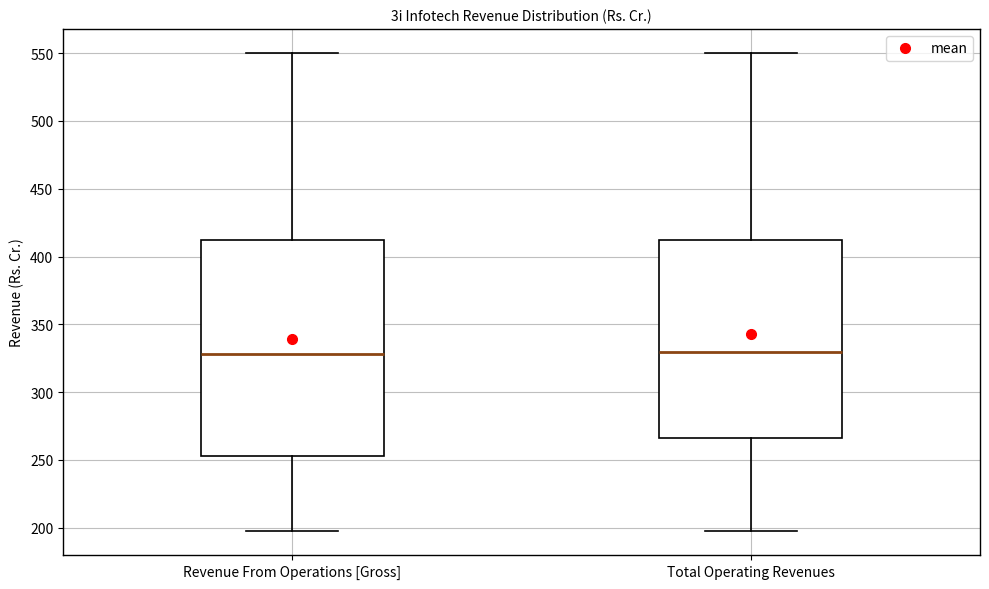

Which box is the tallest, from its lower edge to its upper edge?

Revenue From Operations [Gross]